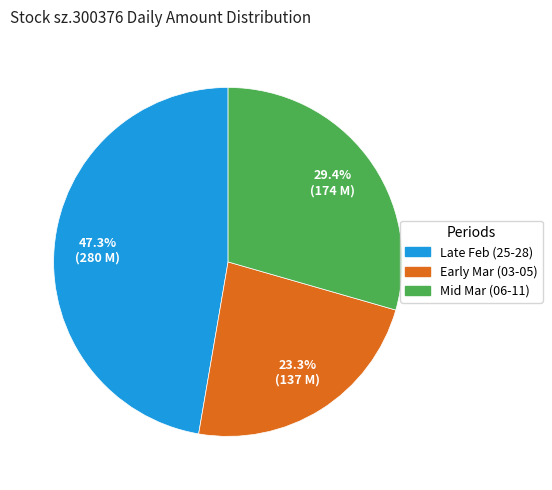

How many slices are in this pie chart?

3